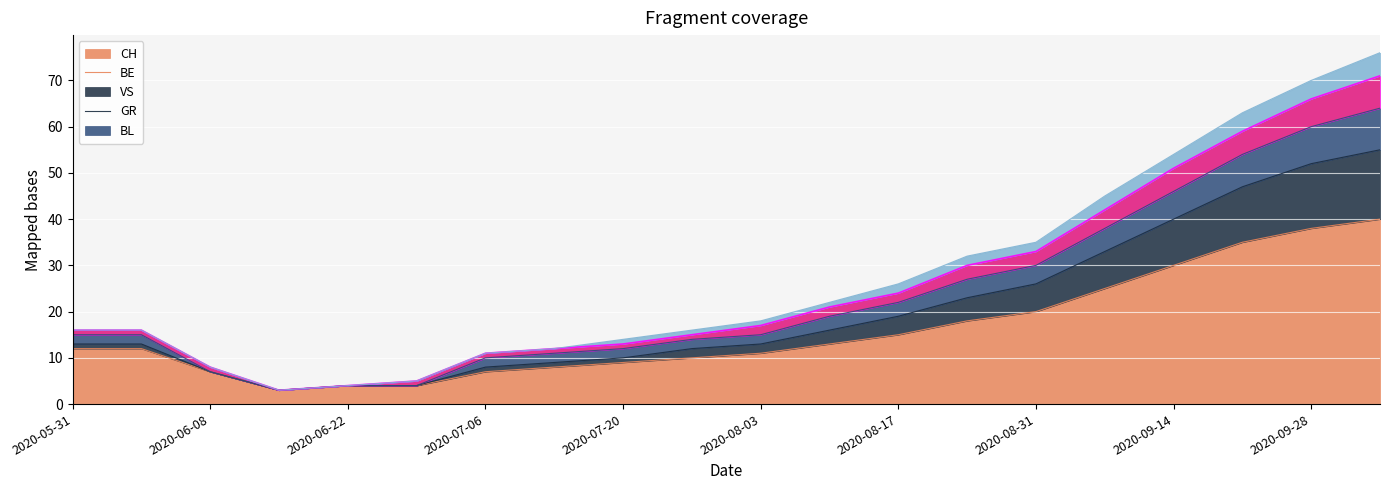

How many values in the CH series are below 12?

9